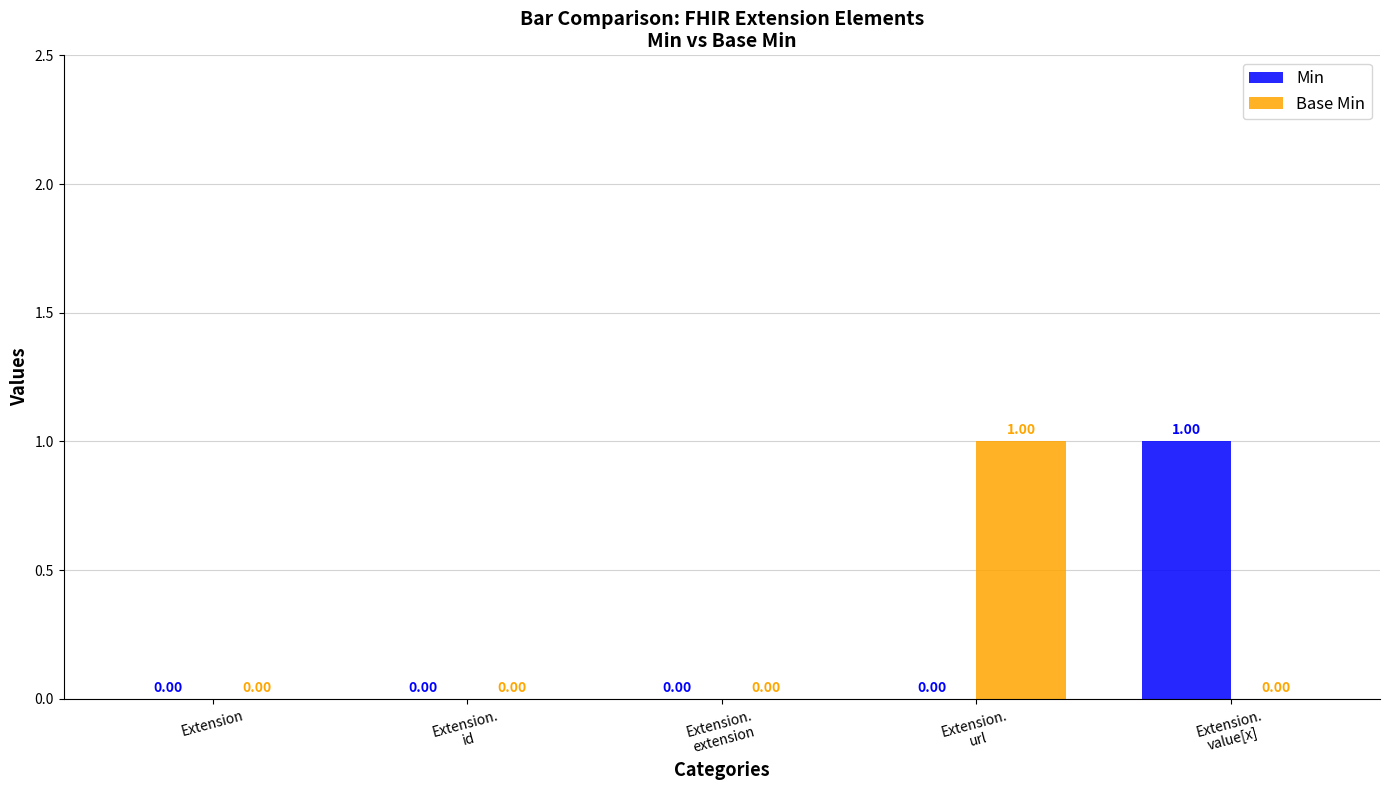

Reading left to right, list all the values displayed in this chart.

Min: Extension=0	Extension.
id=0	Extension.
extension=0	Extension.
url=0	Extension.
value[x]=1
Base Min: Extension=0	Extension.
id=0	Extension.
extension=0	Extension.
url=1	Extension.
value[x]=0